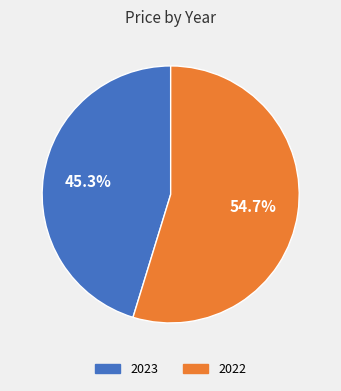

What is the largest slice in the pie chart?

2022